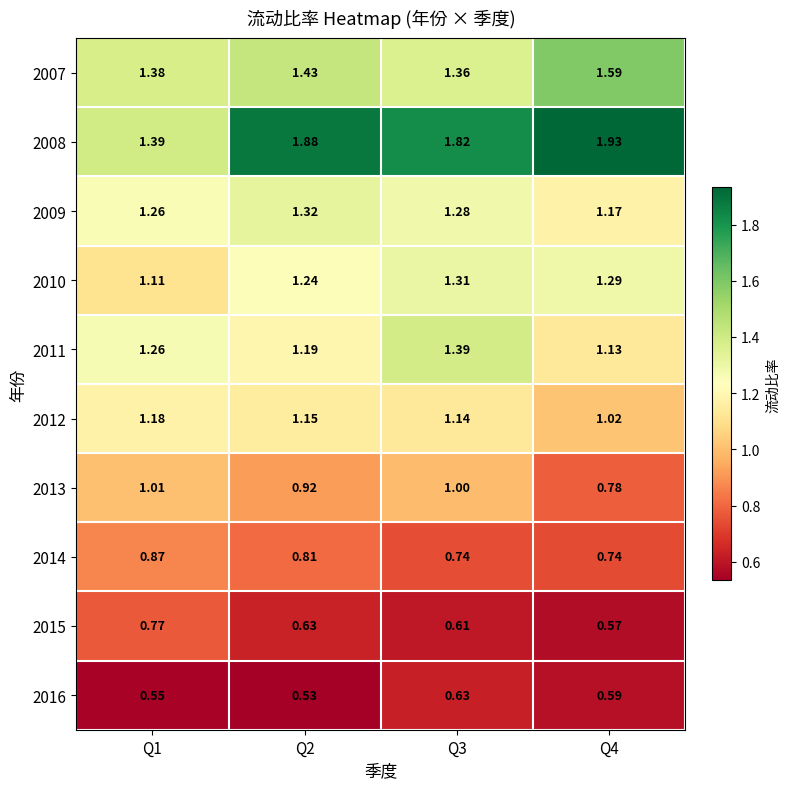

What is the greatest value displayed?

1.9